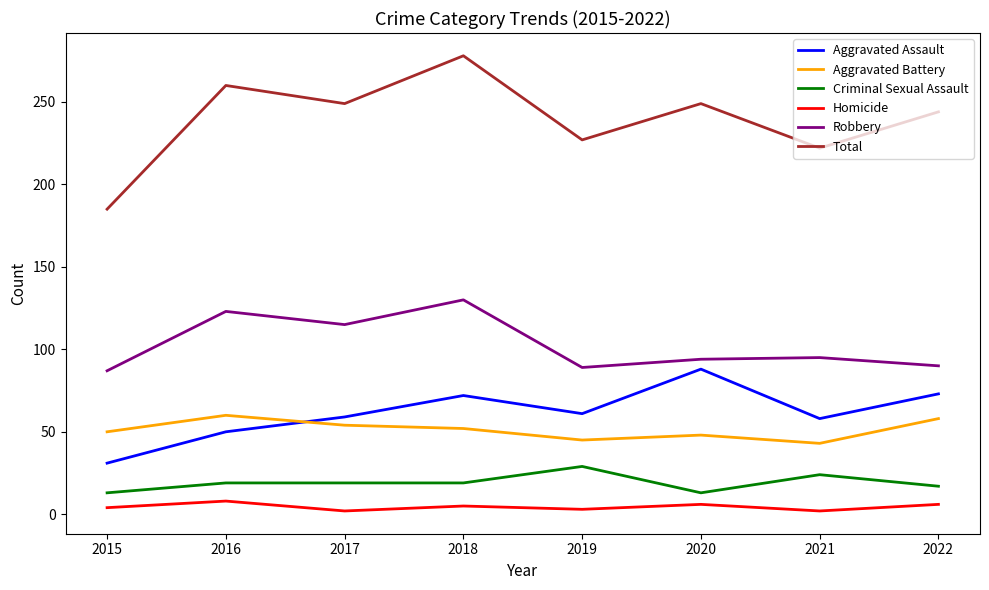

What is the difference between the maximum and minimum values in the Criminal Sexual Assault series?

16